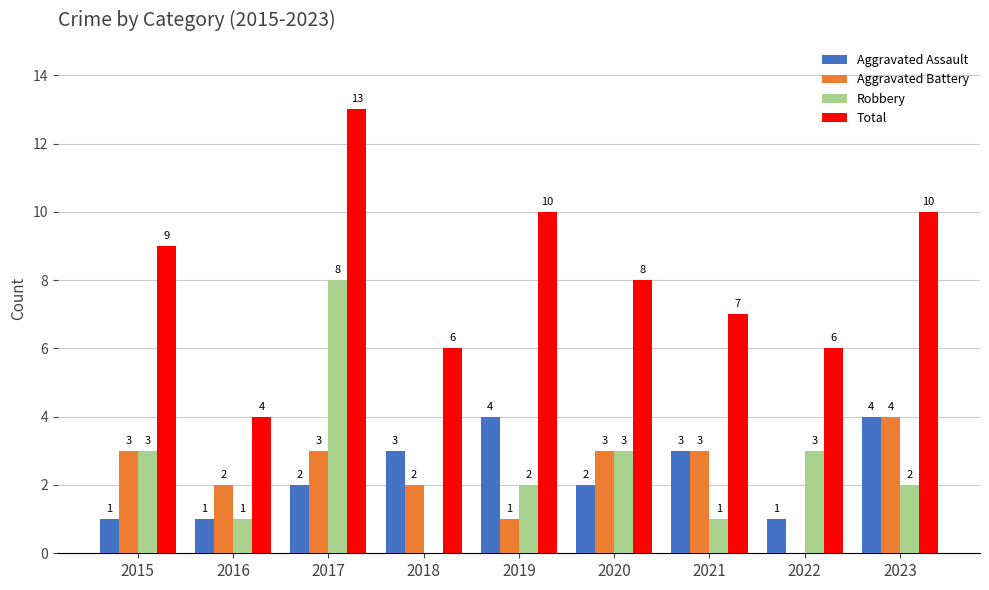

How many Robbery values are between 1 and 3?

7